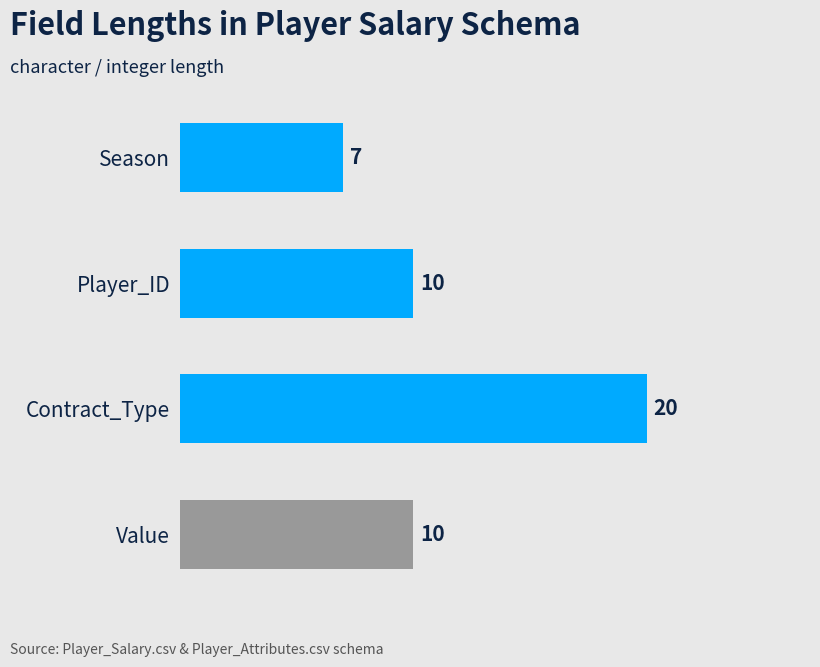

What is the difference between the maximum and minimum values?

13